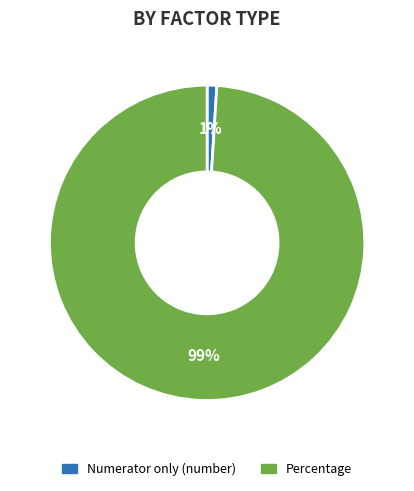

Is there any slice that represents more than half of the pie?

Yes